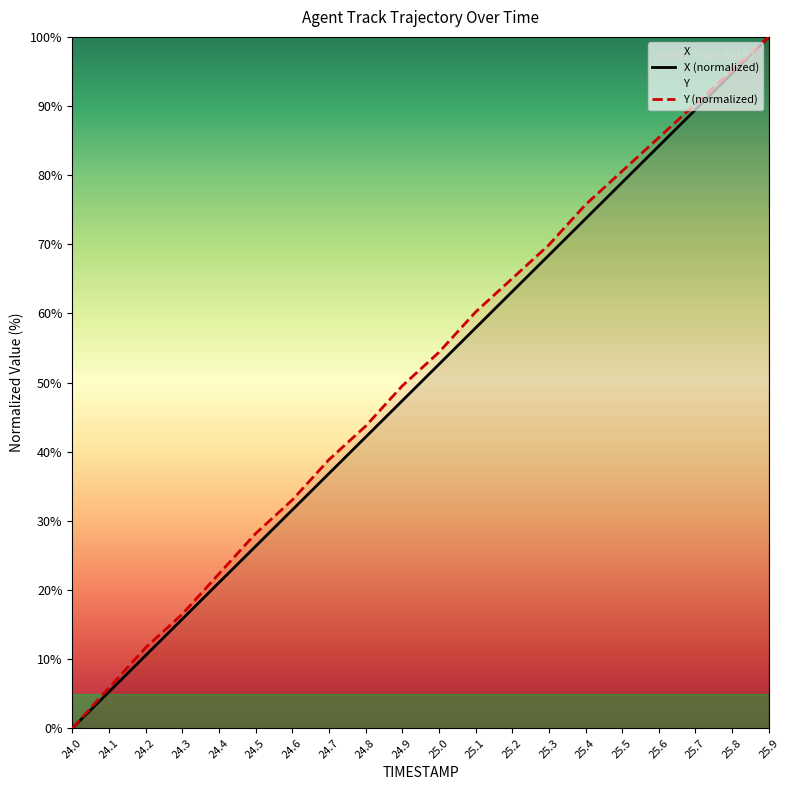

Which series has the largest range (max minus min)?

X